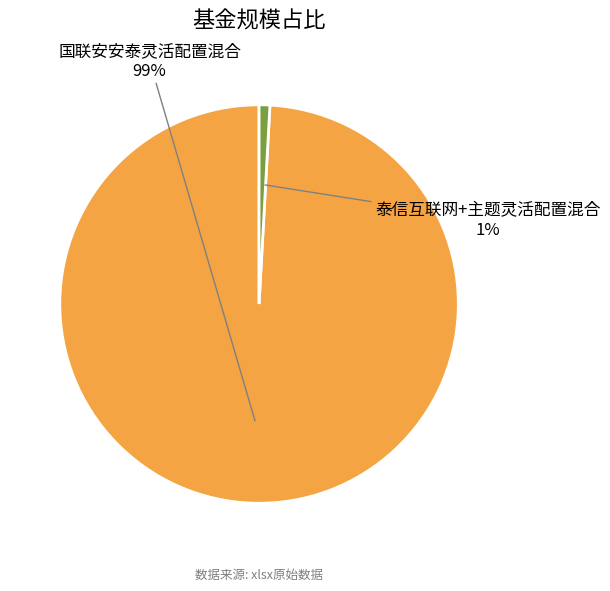

What percentage is the 国联安安泰灵活配置混合 slice, to the nearest percent?

99%